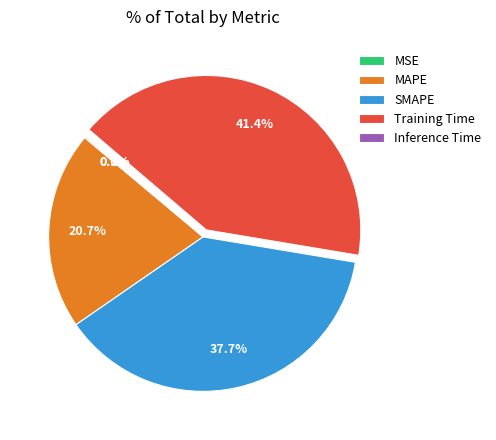

To the nearest percent, what portion does Training Time represent?

41%